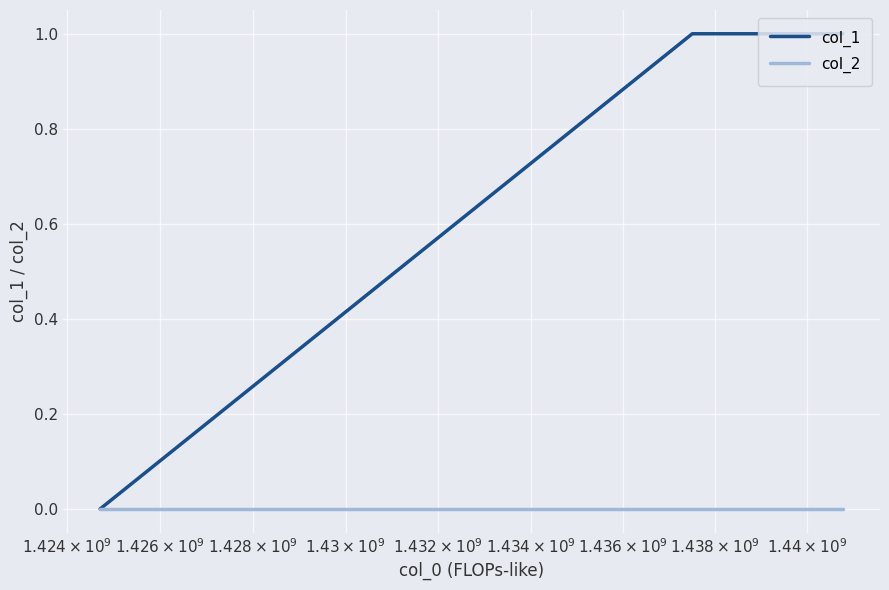

Reading left to right, transcribe all the data shown in this chart.

col_1: 0	1	1
col_2: 0	0	0